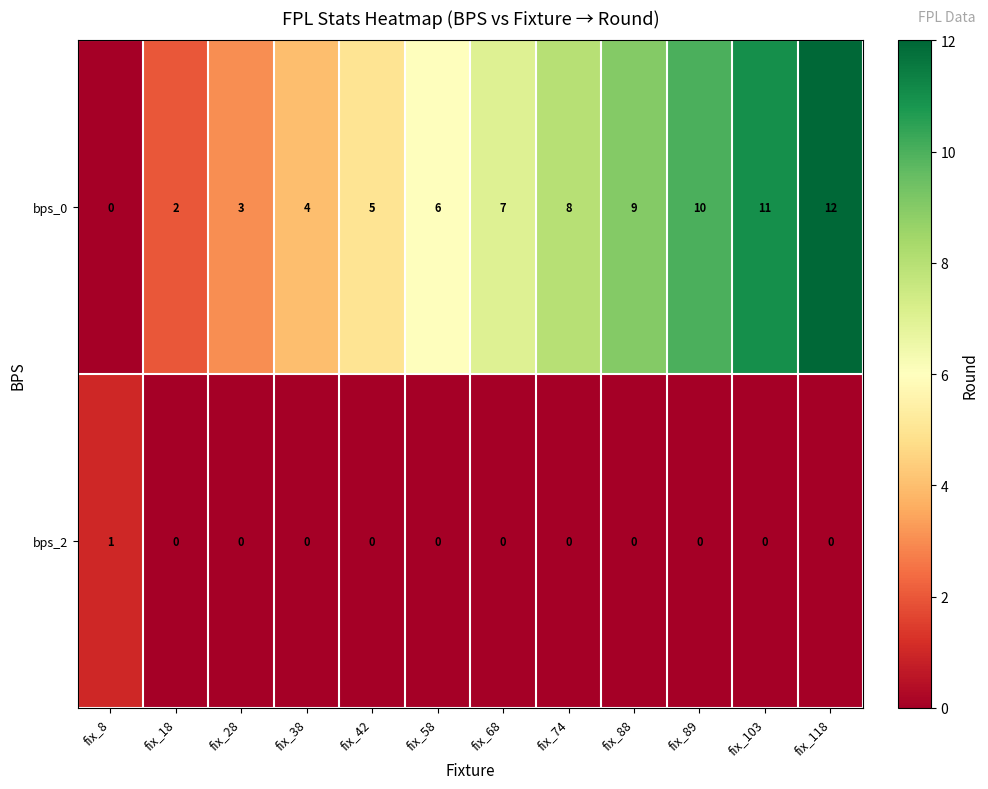

Is it true that bps_0 equals 0 at fix_8?

True